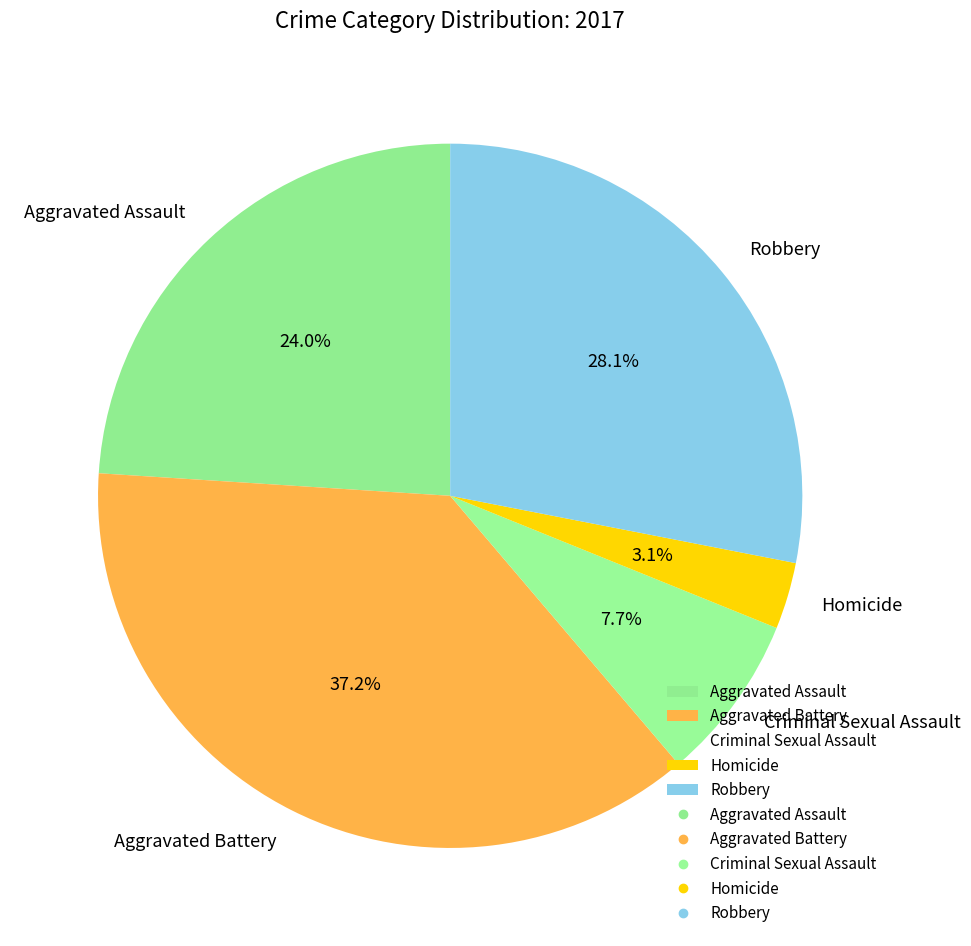

What percentage is the Robbery slice, to the nearest percent?

28%